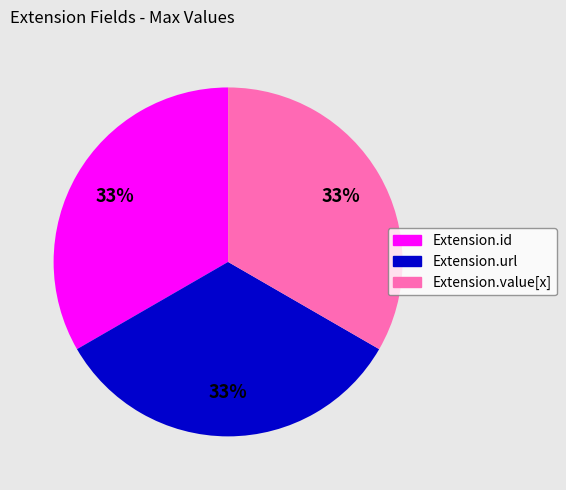

To the nearest percent, what is the difference between the largest and smallest slice percentages?

0%